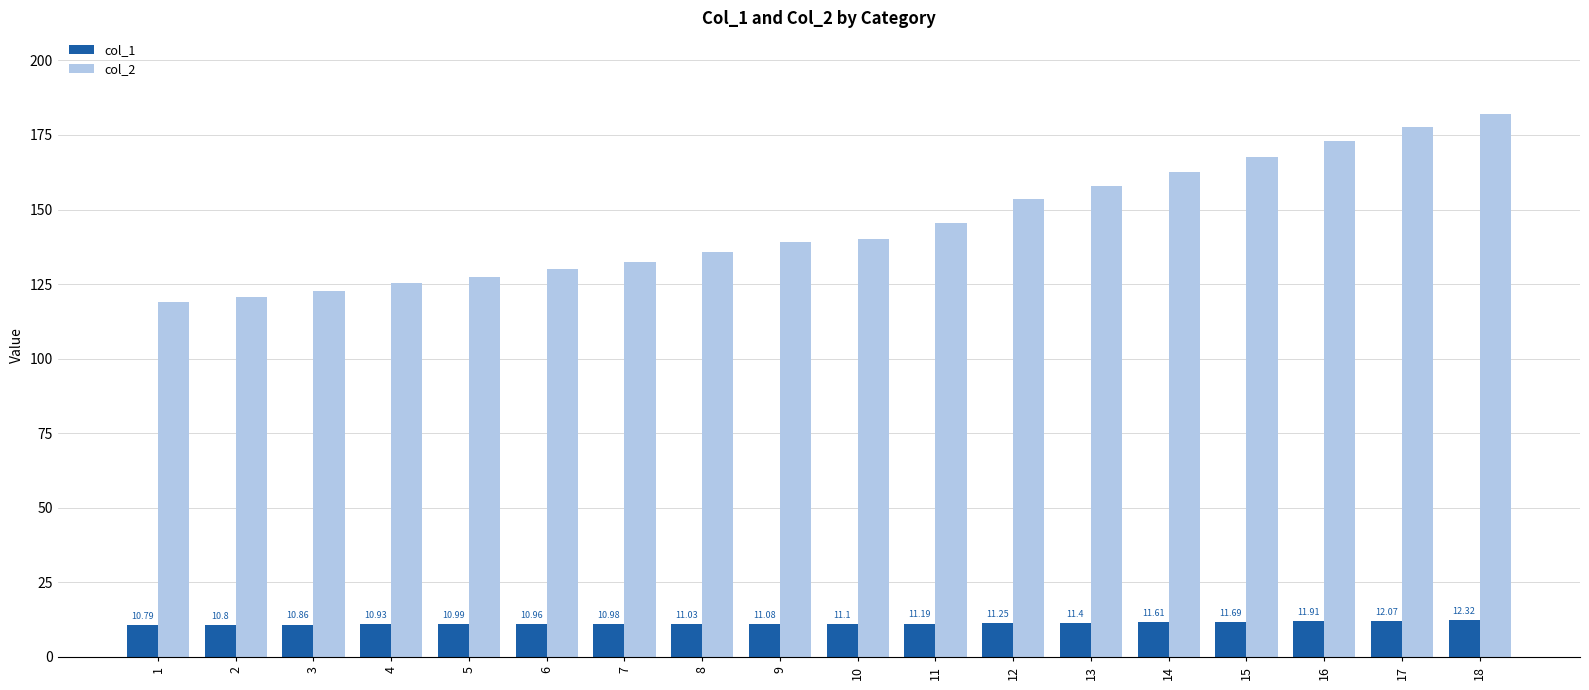

List the labels in order of col_1 value, smallest first.

1, 2, 3, 4, 6, 7, 5, 8, 9, 10, 11, 12, 13, 14, 15, 16, 17, 18